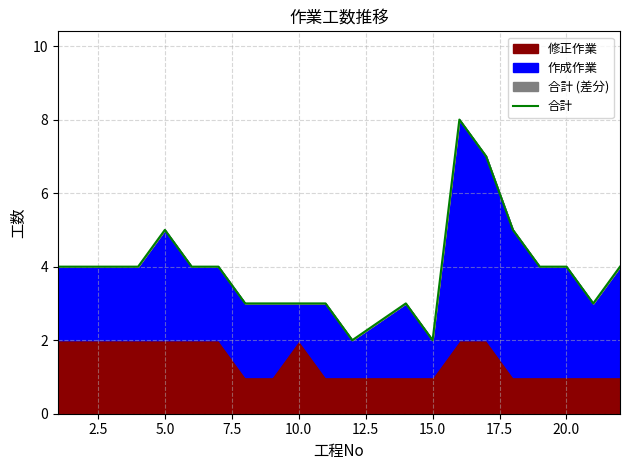

What is the value of the 14th point from the left?

3.0